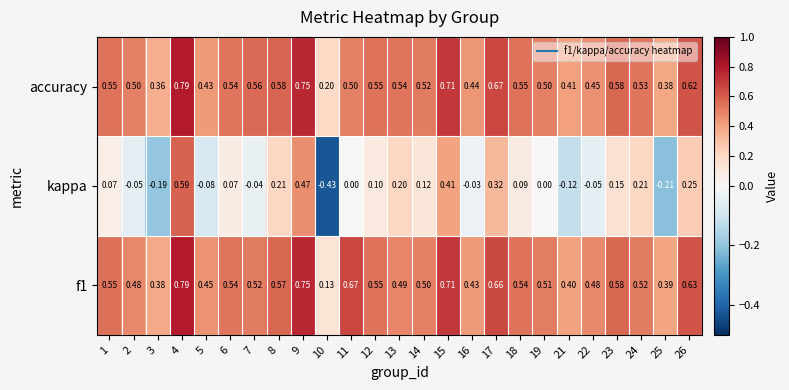

Which series has the largest total across all categories?

f1